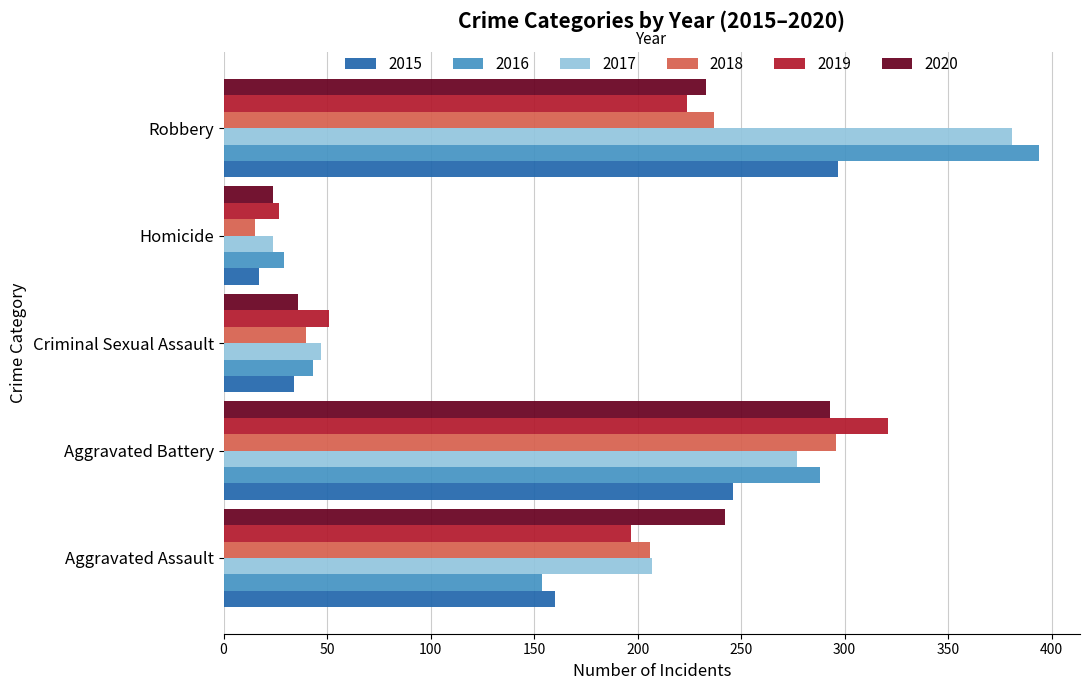

Which series changed the most between Aggravated Assault and Aggravated Battery?

2016